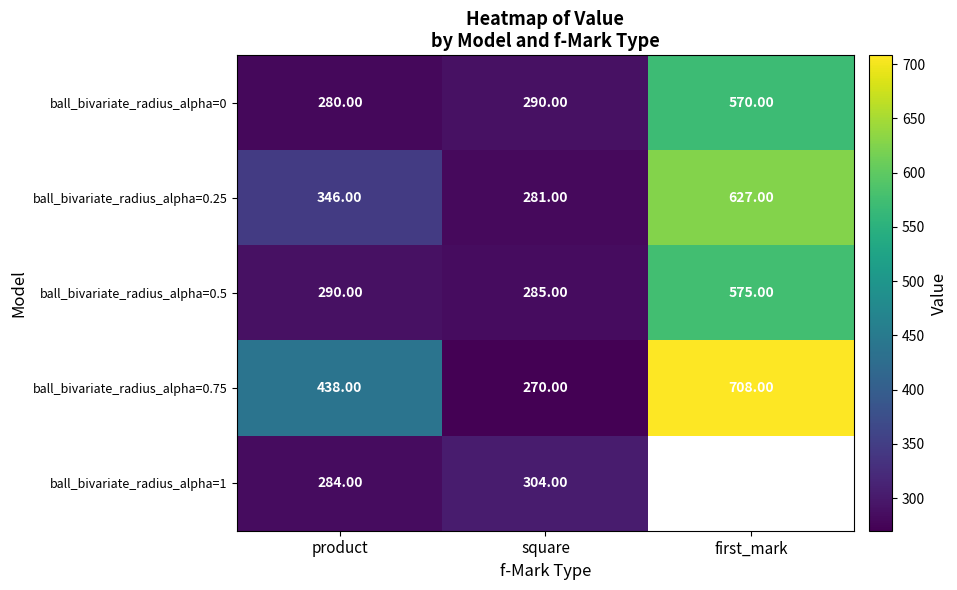

At how many categories does at least one series exceed 545?

1